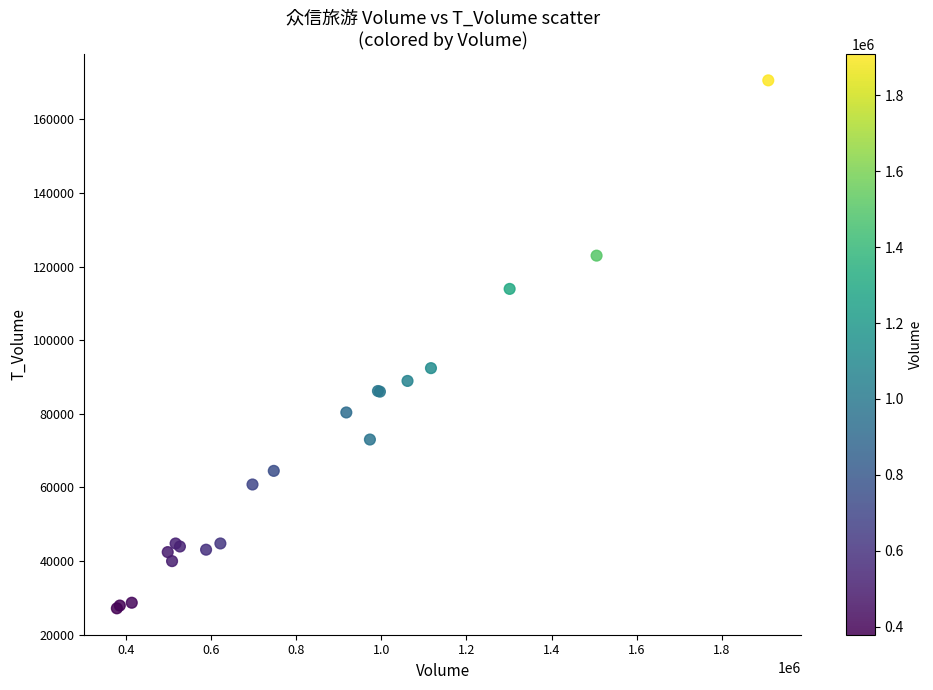

What Y value in the scatter plot is closest to 98882?

92414